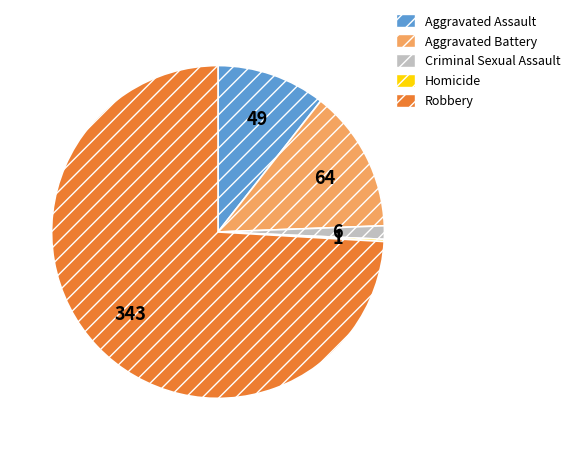

Does any single category account for the majority?

Yes